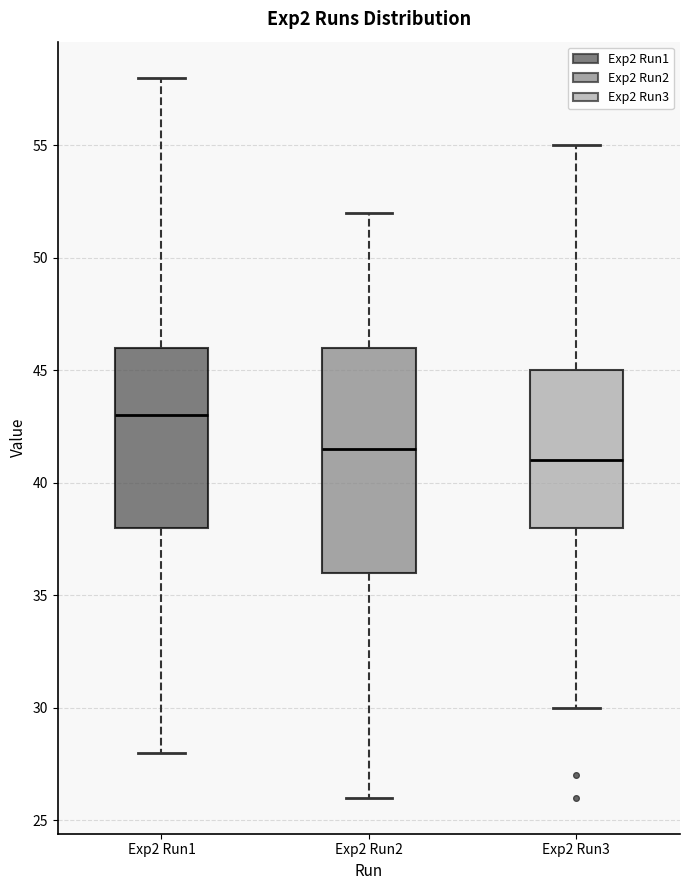

Which box is the tallest, from its lower edge to its upper edge?

Exp2 Run2